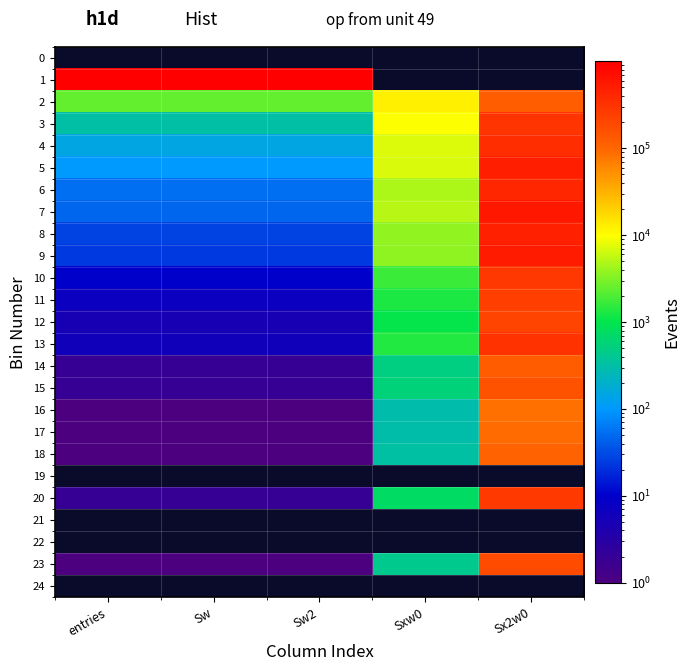

The 16 series shows 1.4 at entries. True or false?

False